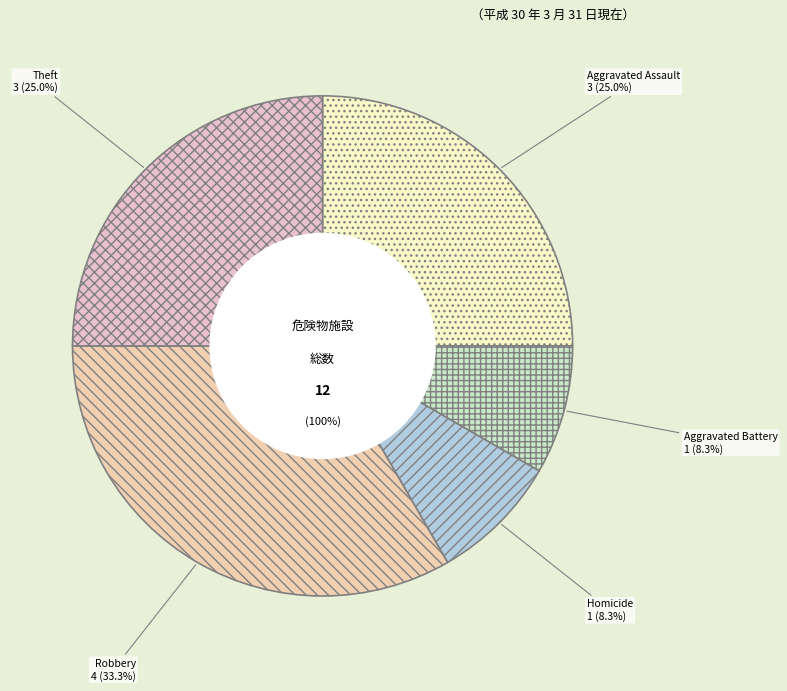

To the nearest percent, what portion does Theft represent?

25%